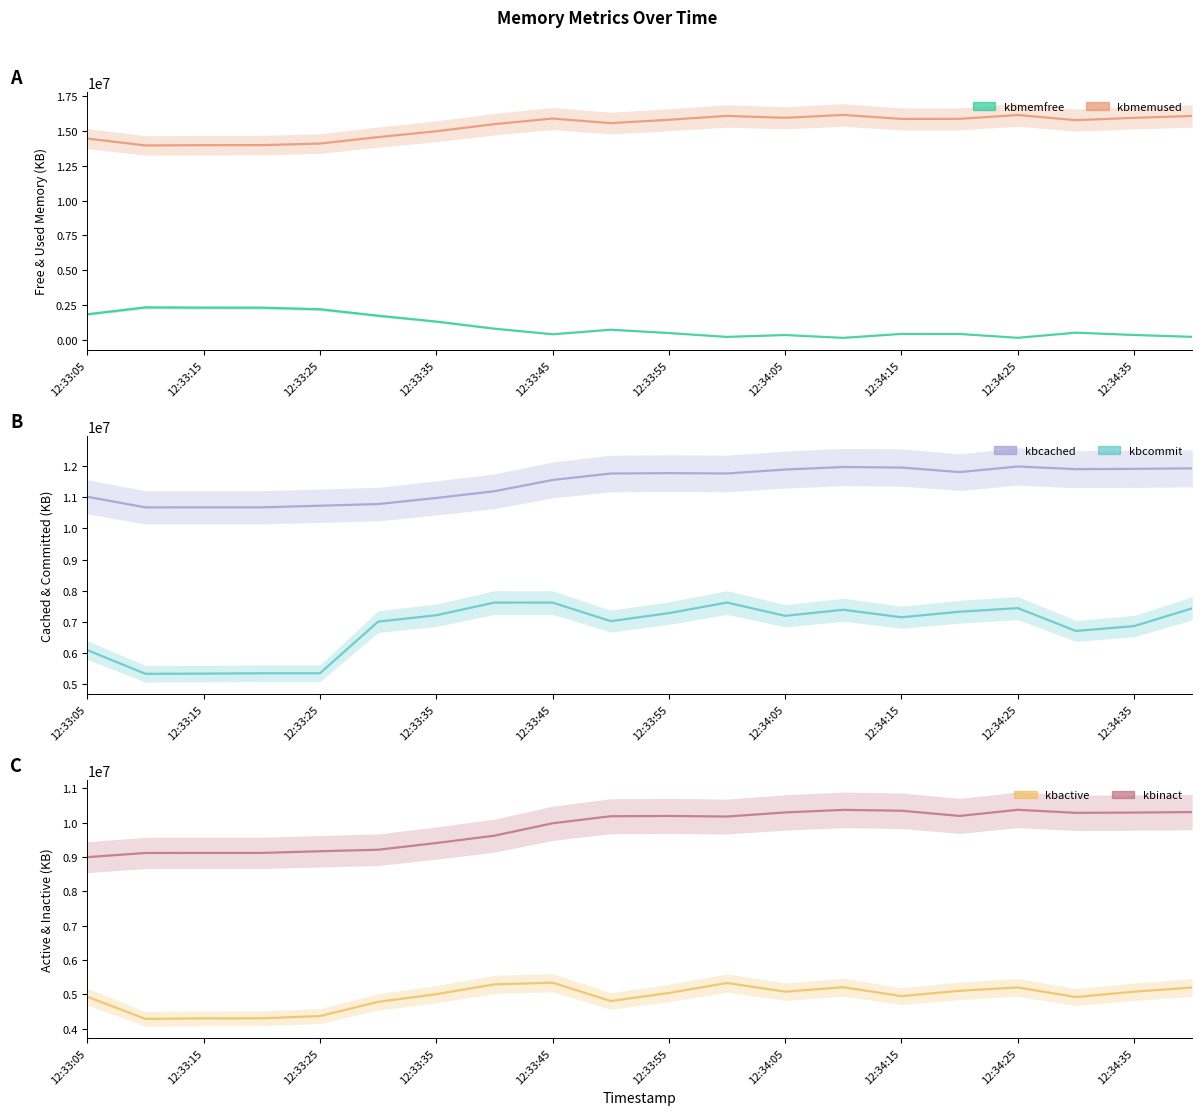

Does the chart display data point markers on the line(s)?

No